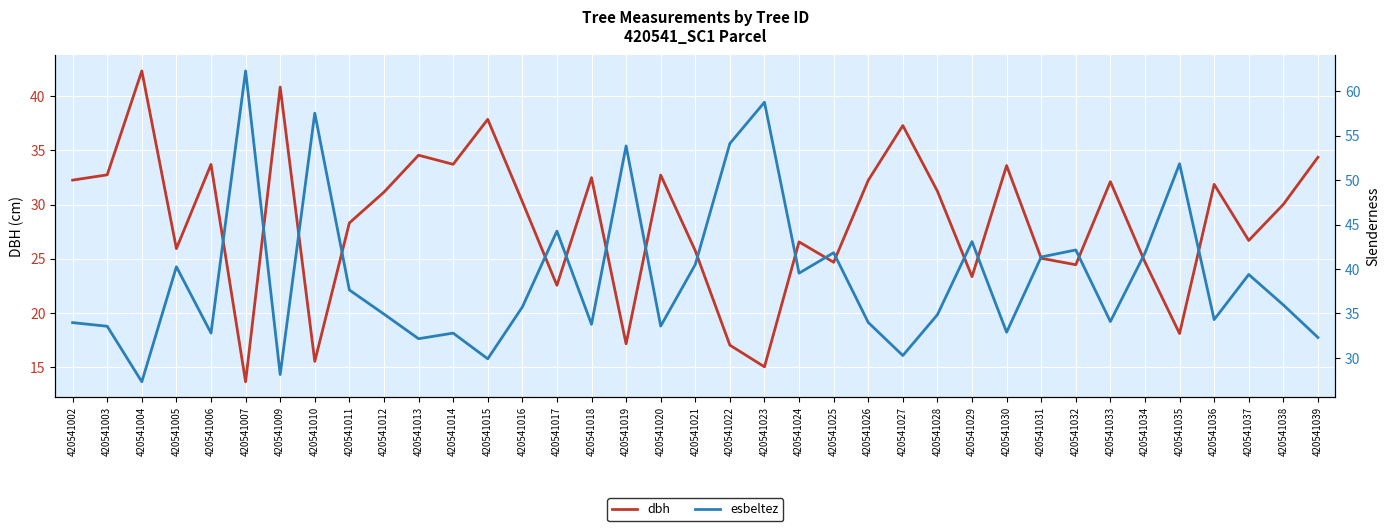

Rank the series by their average value, from lowest to highest.

dbh, esbeltez